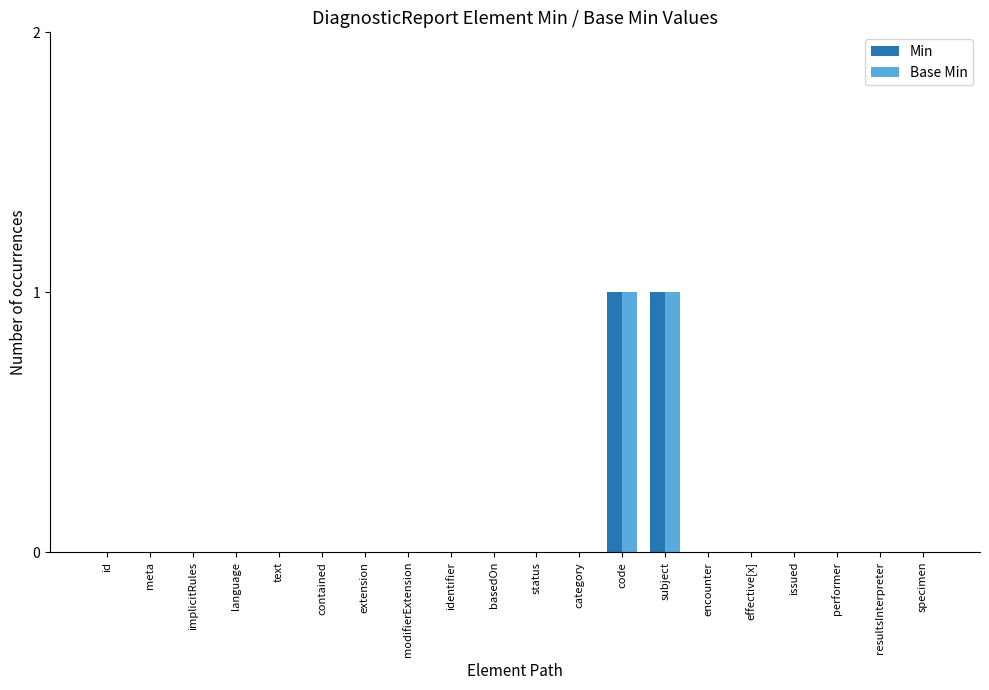

The value of Base Min at subject is 1. True or false?

True